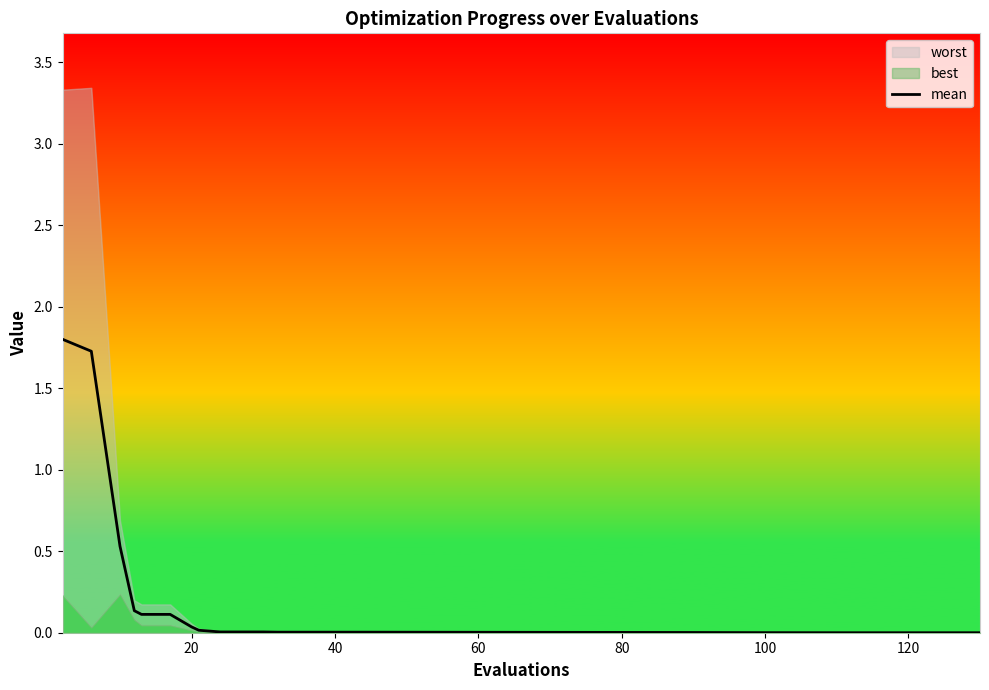

What is the maximum value for mean?

1.8